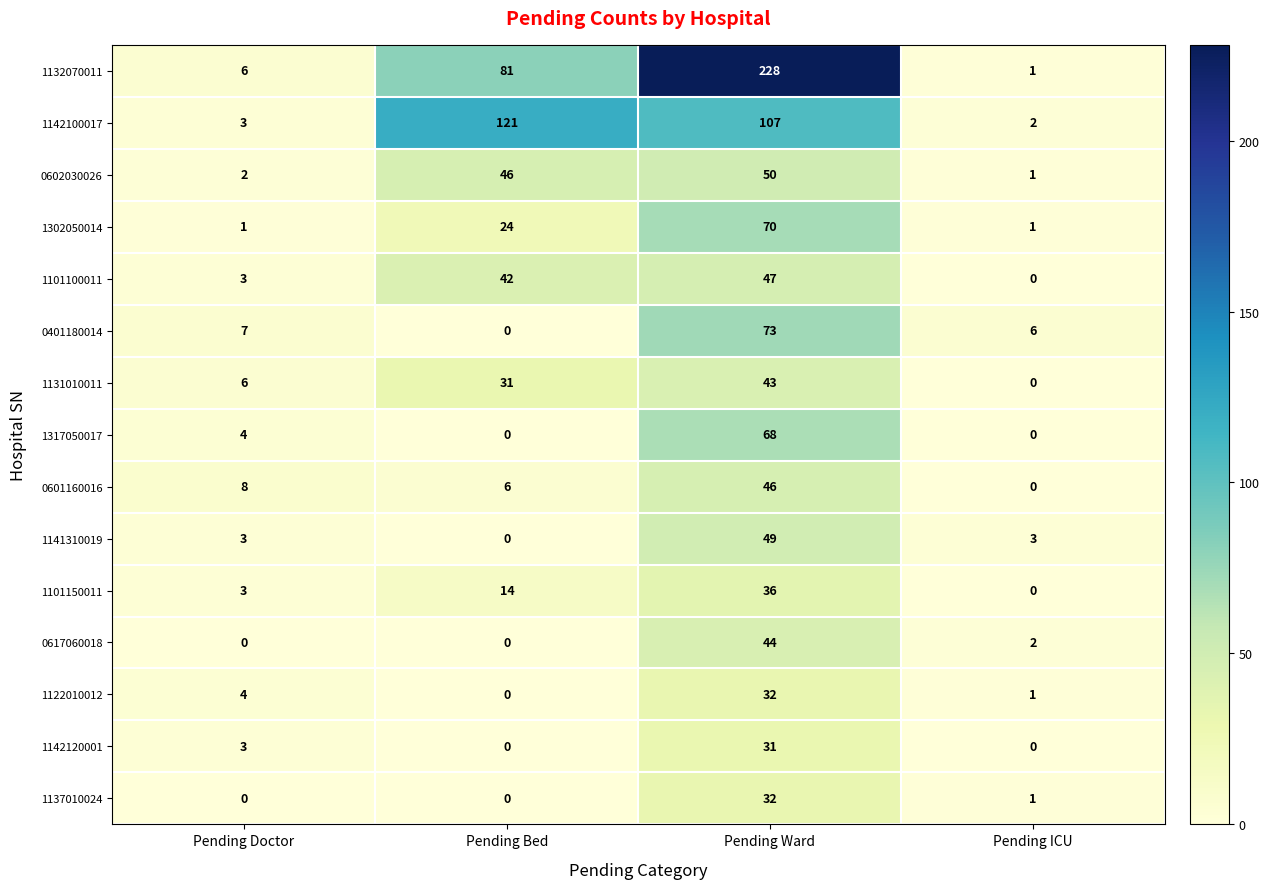

Which category has the highest value in the 0401180014 series?

Pending Ward